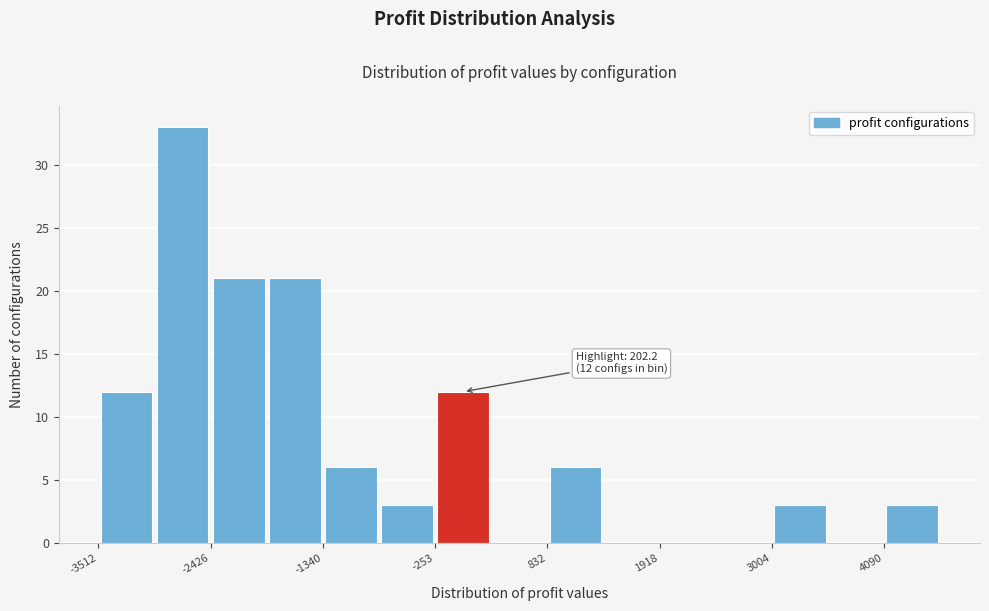

Around what value on the x-axis is the tallest bar? Give the approximate position of its centre, as read against the axis.

-2600